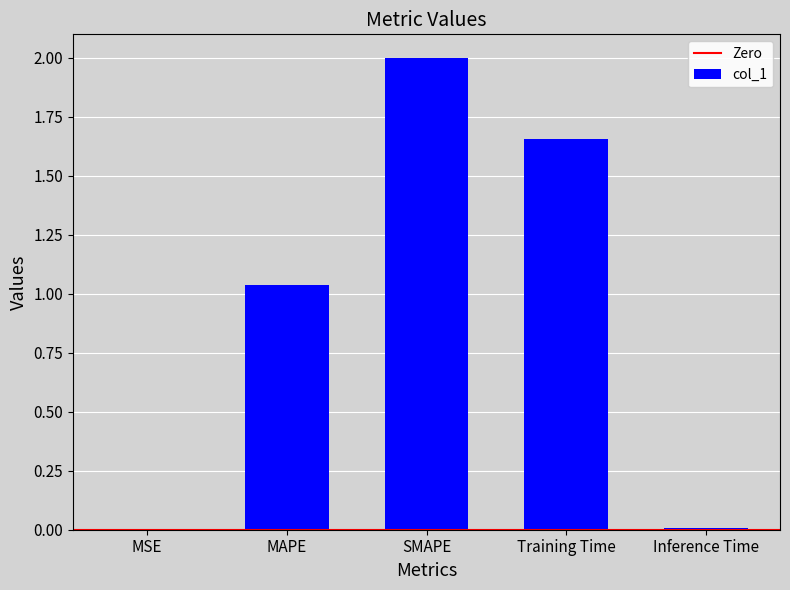

What is the sum of all values?

4.7